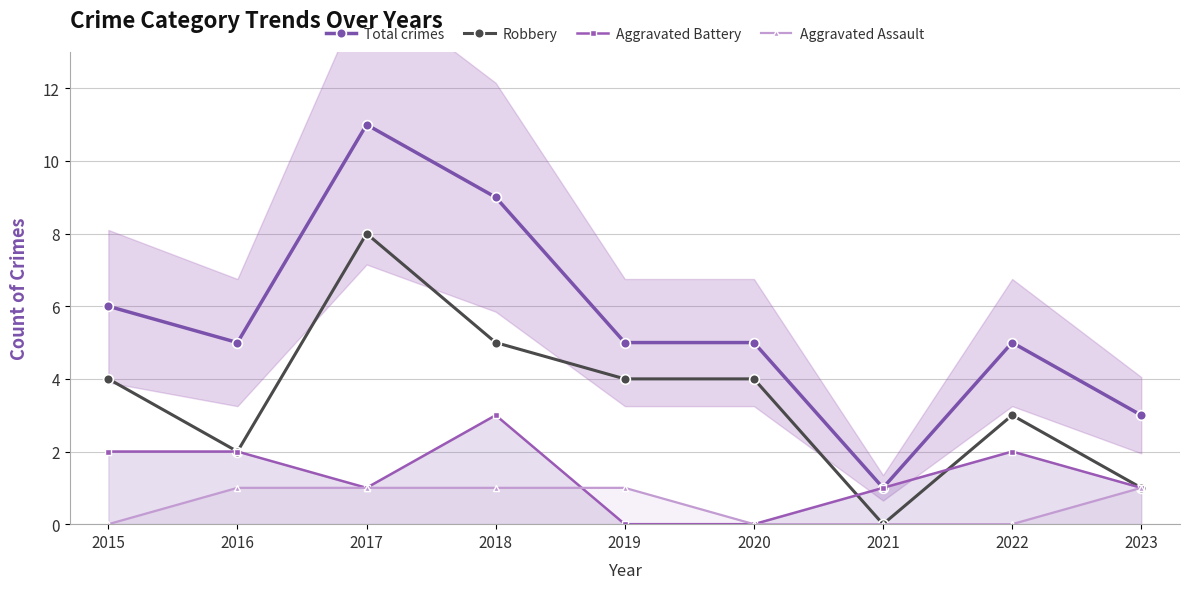

How many interior local valleys does the Robbery series have?

2